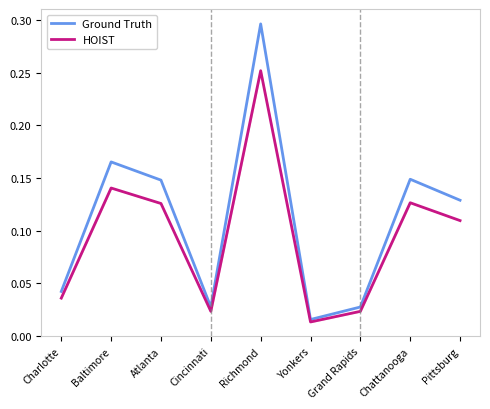

Does the chart have visible grid lines?

No